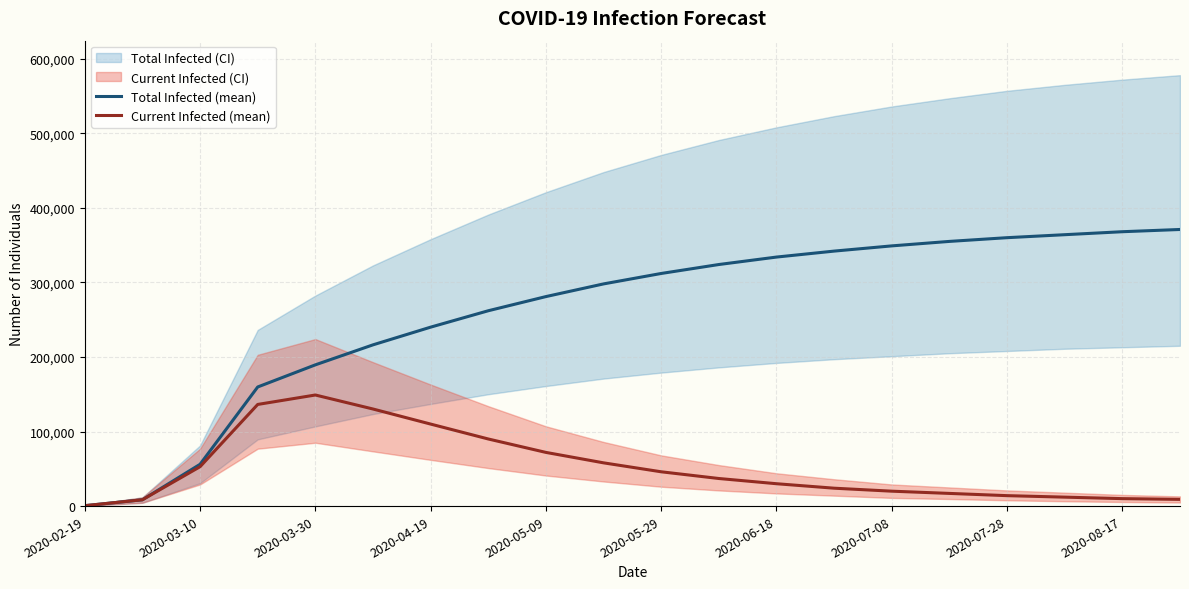

What is the maximum value for Total Infected (mean)?

371000